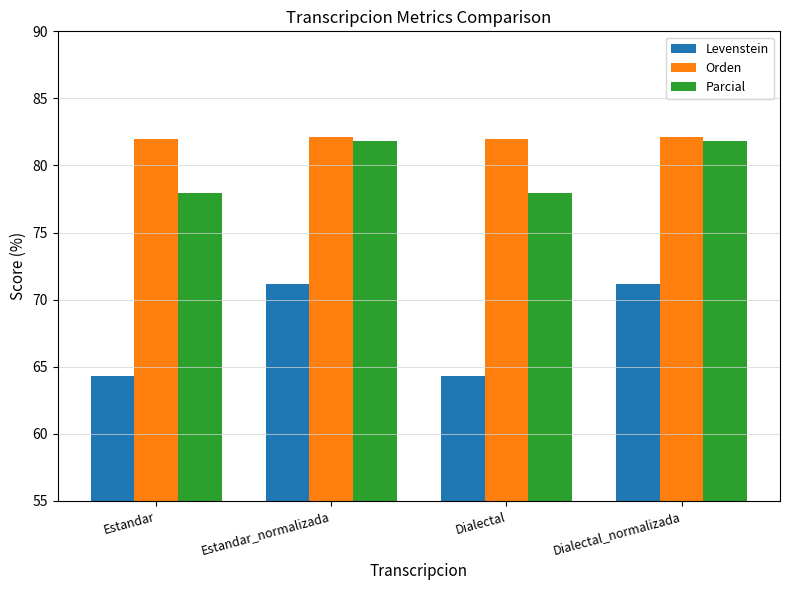

Between Estandar and Estandar_normalizada, which series saw the biggest shift?

Levenstein